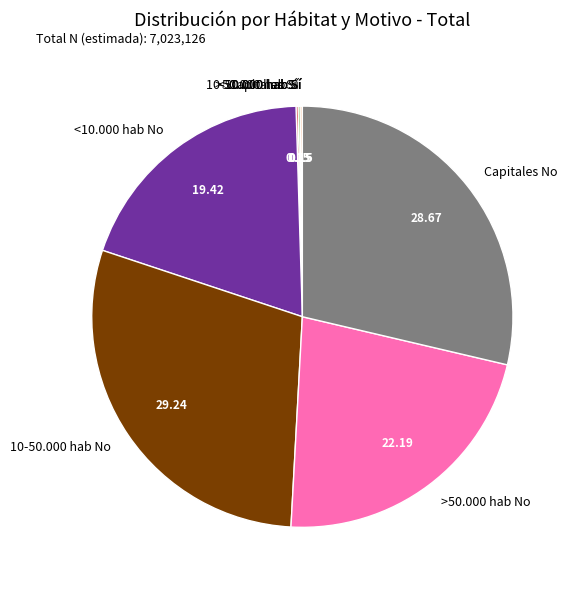

Is <10.000 hab No the majority of the pie?

No